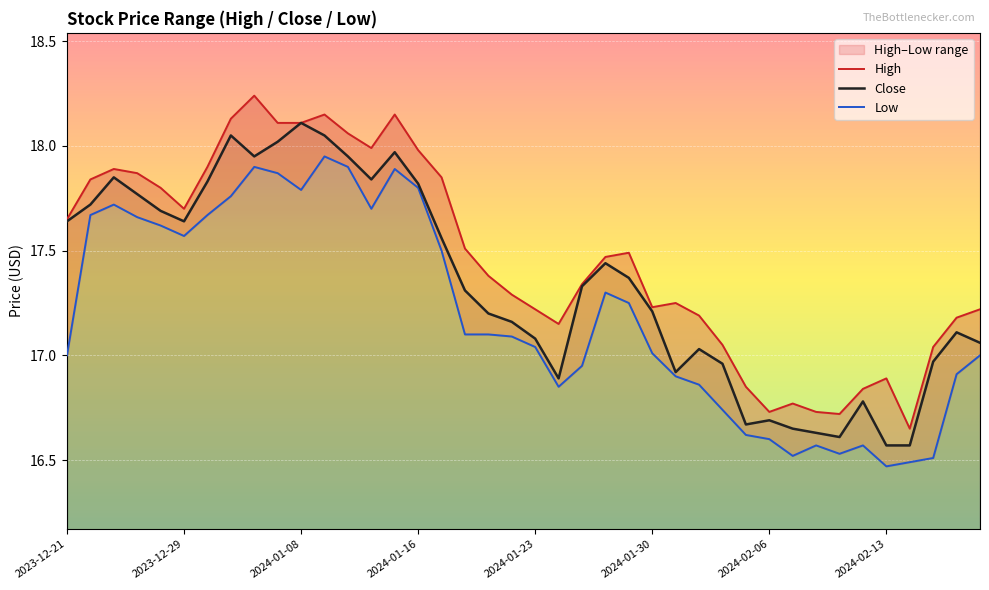

What is the average value of the Low series?

17.2